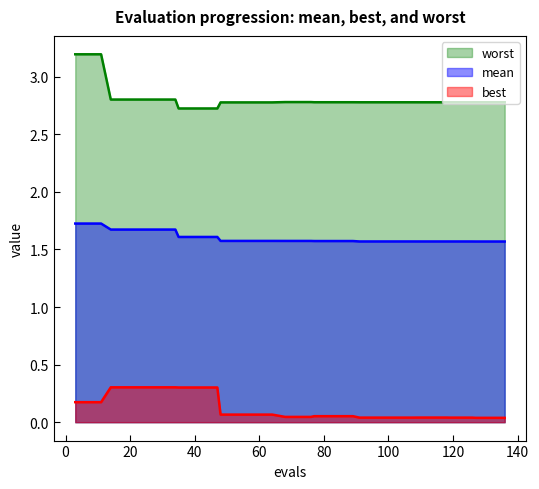

Between best and evals, which is larger?

best